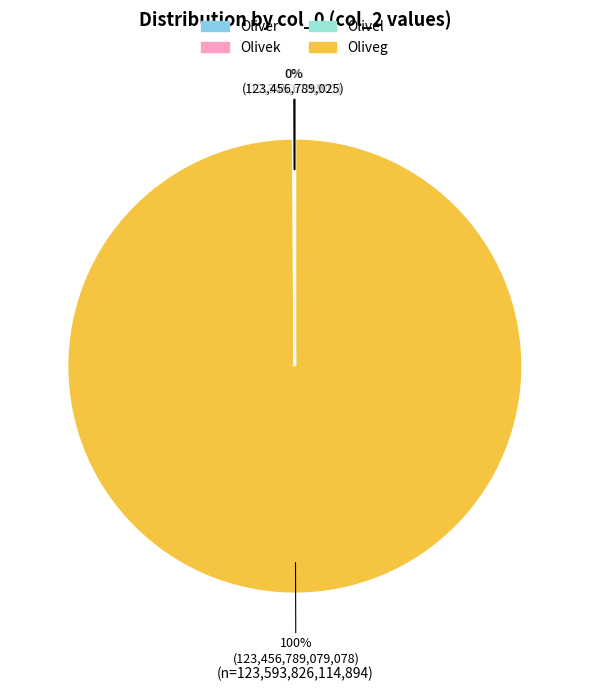

The Oliver slice represents 5% of the pie. True or false?

False